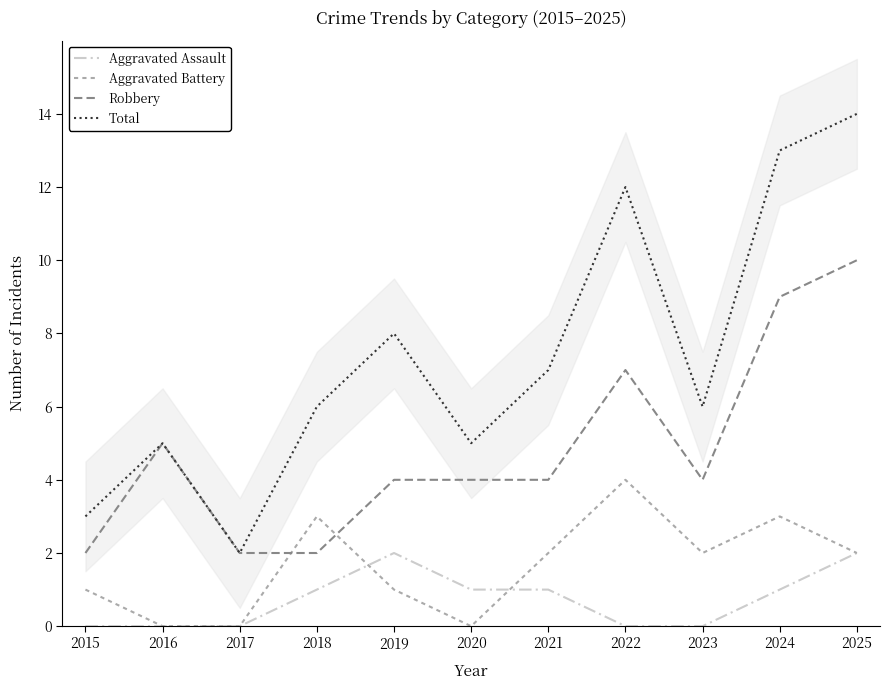

Which series ends up on top after the final intersection of Aggravated Battery and Robbery?

Robbery